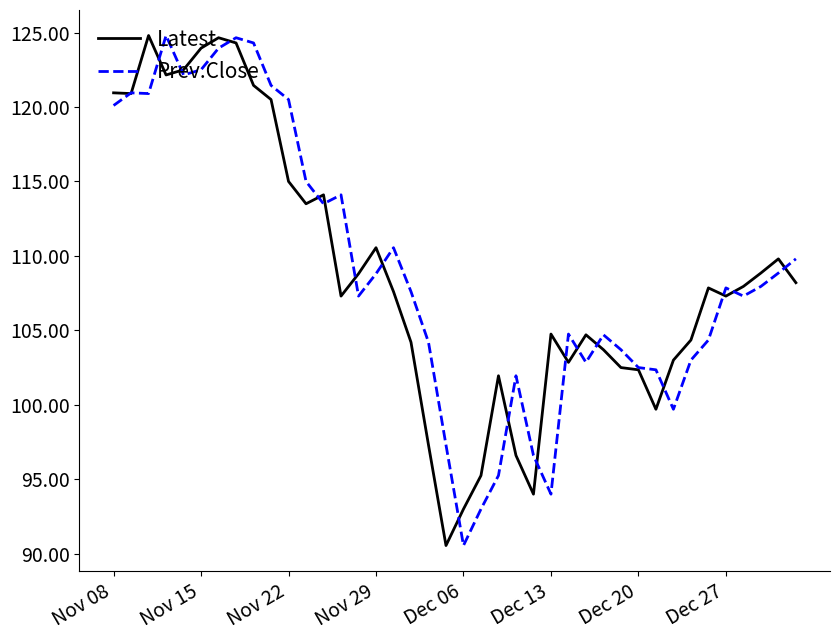

Is this an area chart (filled region under the line)?

No